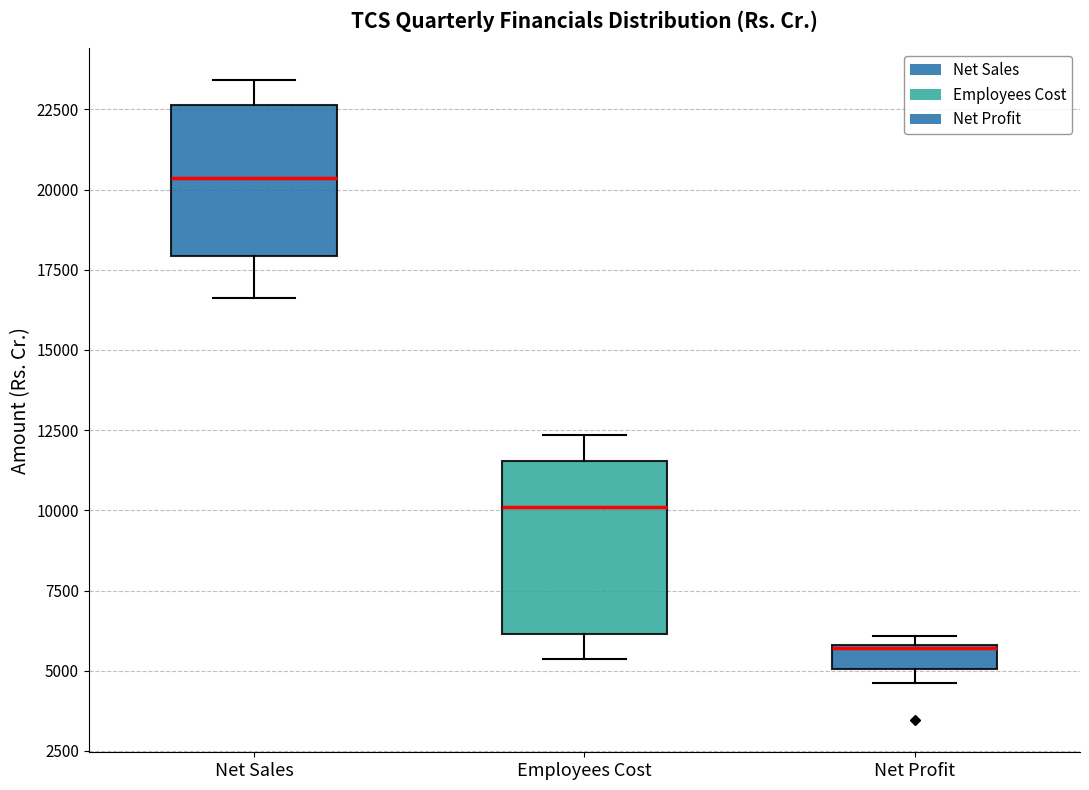

Reading left to right, transcribe this box plot: for each box, give where its median line is, the range the box spans, and where its two whiskers end, as read against the y-axis. The values are not printed on the chart, so give them approximately, as read against the axis.

Net Sales: median 20500, box 18000 to 22500, whiskers 16500 to 23500
Employees Cost: median 10000, box 6000 to 11500, whiskers 5500 to 12500
Net Profit: median 5500, box 5000 to 6000, whiskers 4500 to 6000 (just above the box's upper edge)